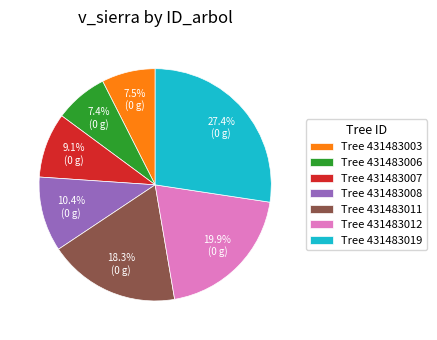

Between Tree 431483019 and Tree 431483008, which is larger?

Tree 431483019